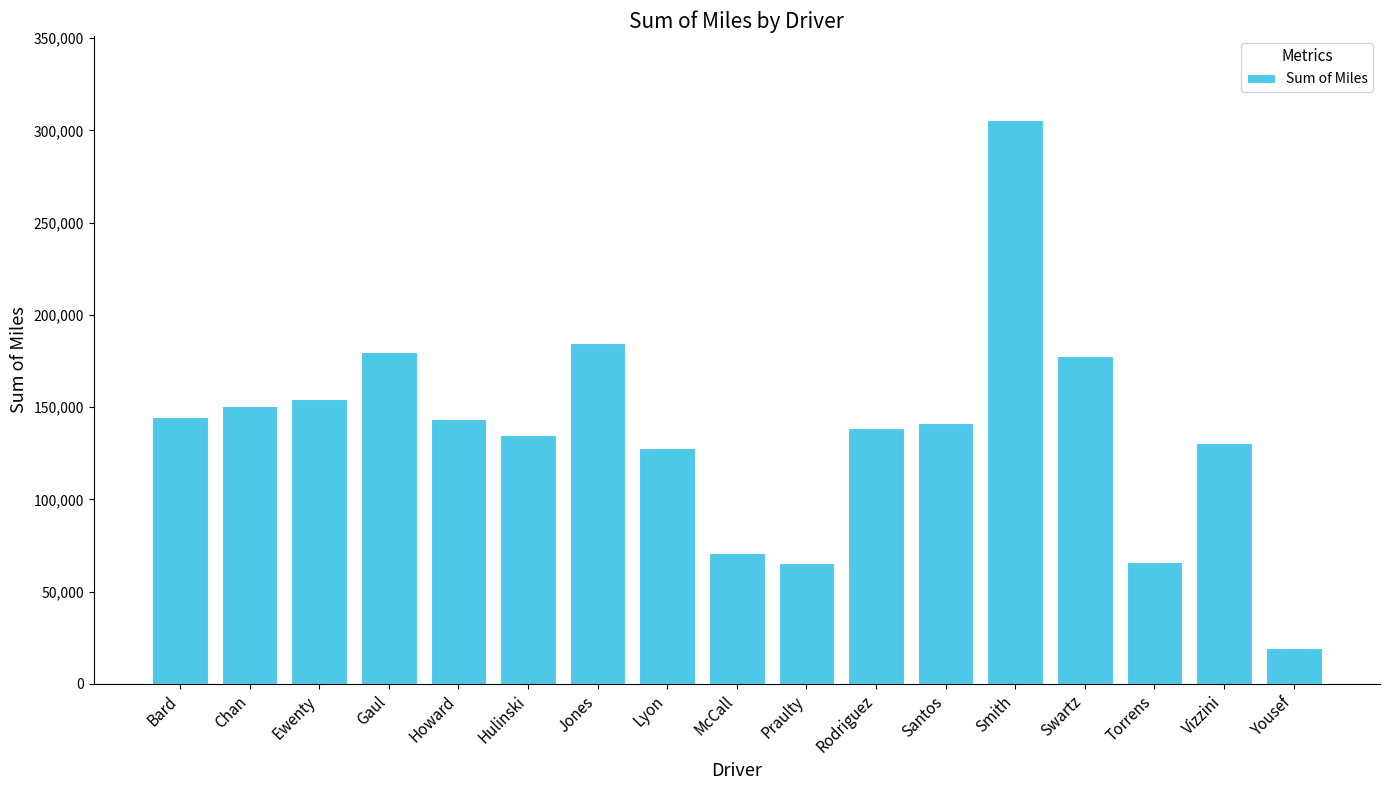

What is the value of the 8th bar from the left?

127731.3